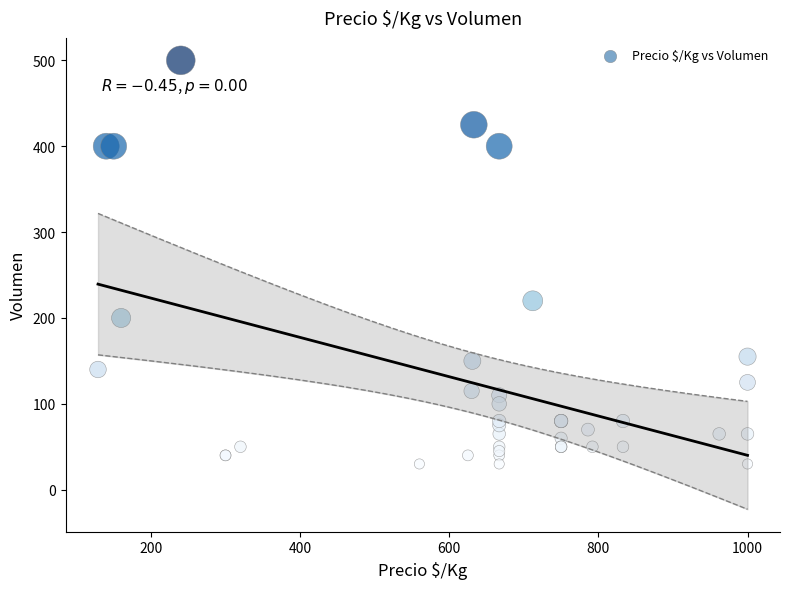

What Y value in the scatter plot is closest to 265?

220